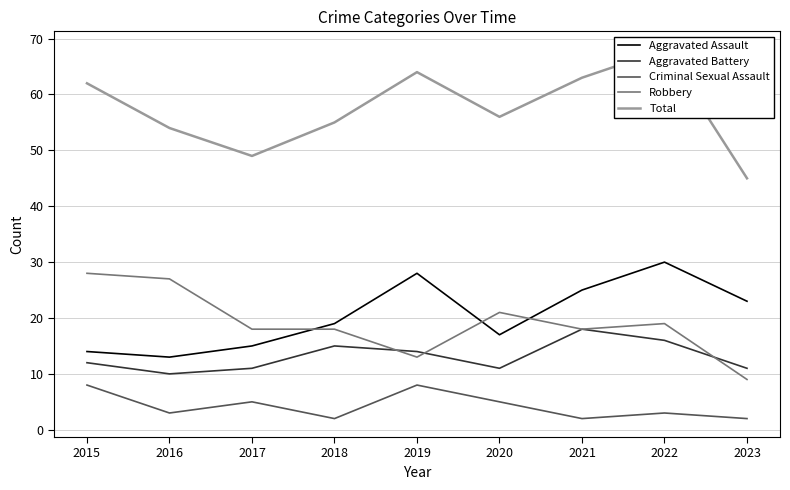

Reading left to right, what are all the values shown in this chart?

Aggravated Assault: 14	13	15	19	28	17	25	30	23
Aggravated Battery: 12	10	11	15	14	11	18	16	11
Criminal Sexual Assault: 8	3	5	2	8	5	2	3	2
Robbery: 28	27	18	18	13	21	18	19	9
Total: 62	54	49	55	64	56	63	68	45